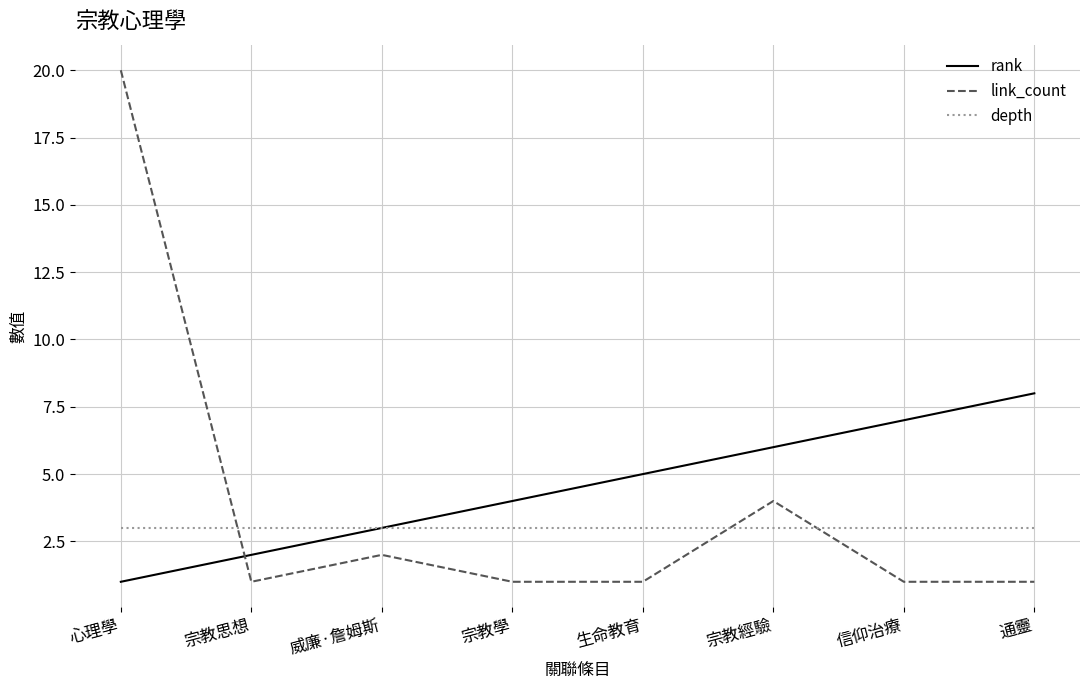

The value of rank at 宗教學 is 4. True or false?

True